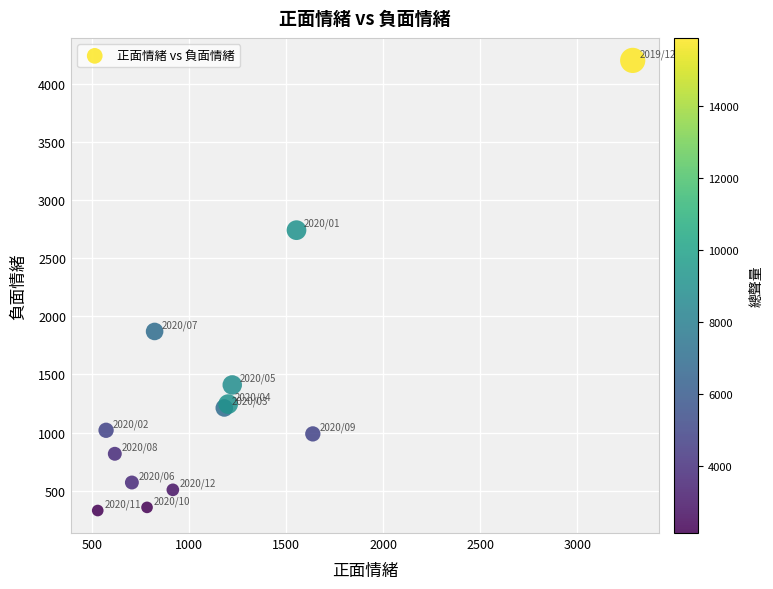

What Y value in the scatter plot is closest to 2265?

1870